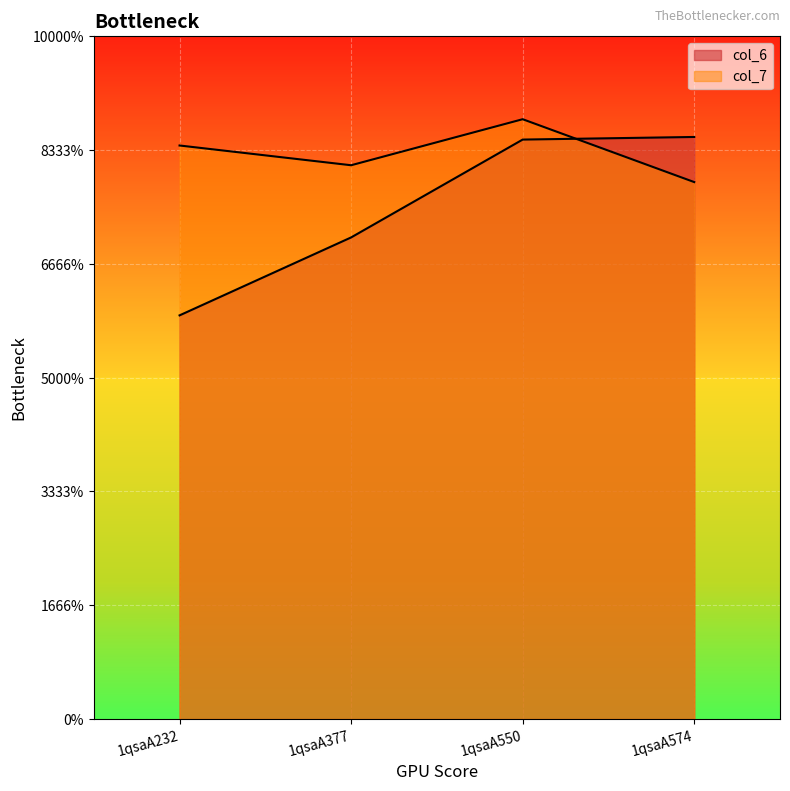

At which category is the sum across all series the highest?

1qsaA550